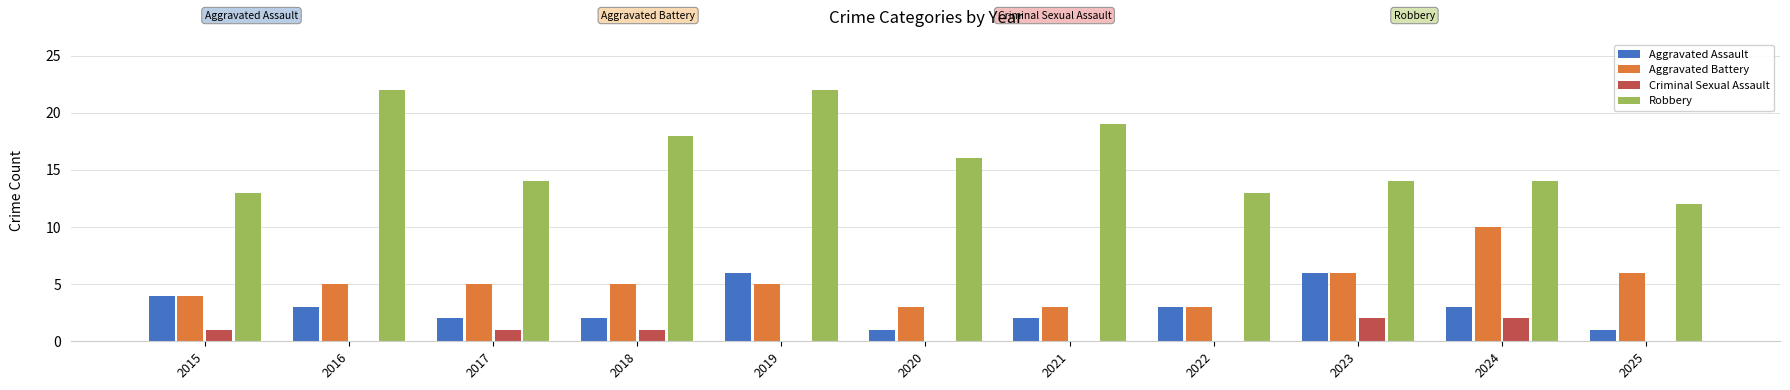

True or false: Aggravated Assault has a value of 2 at 2017.

True